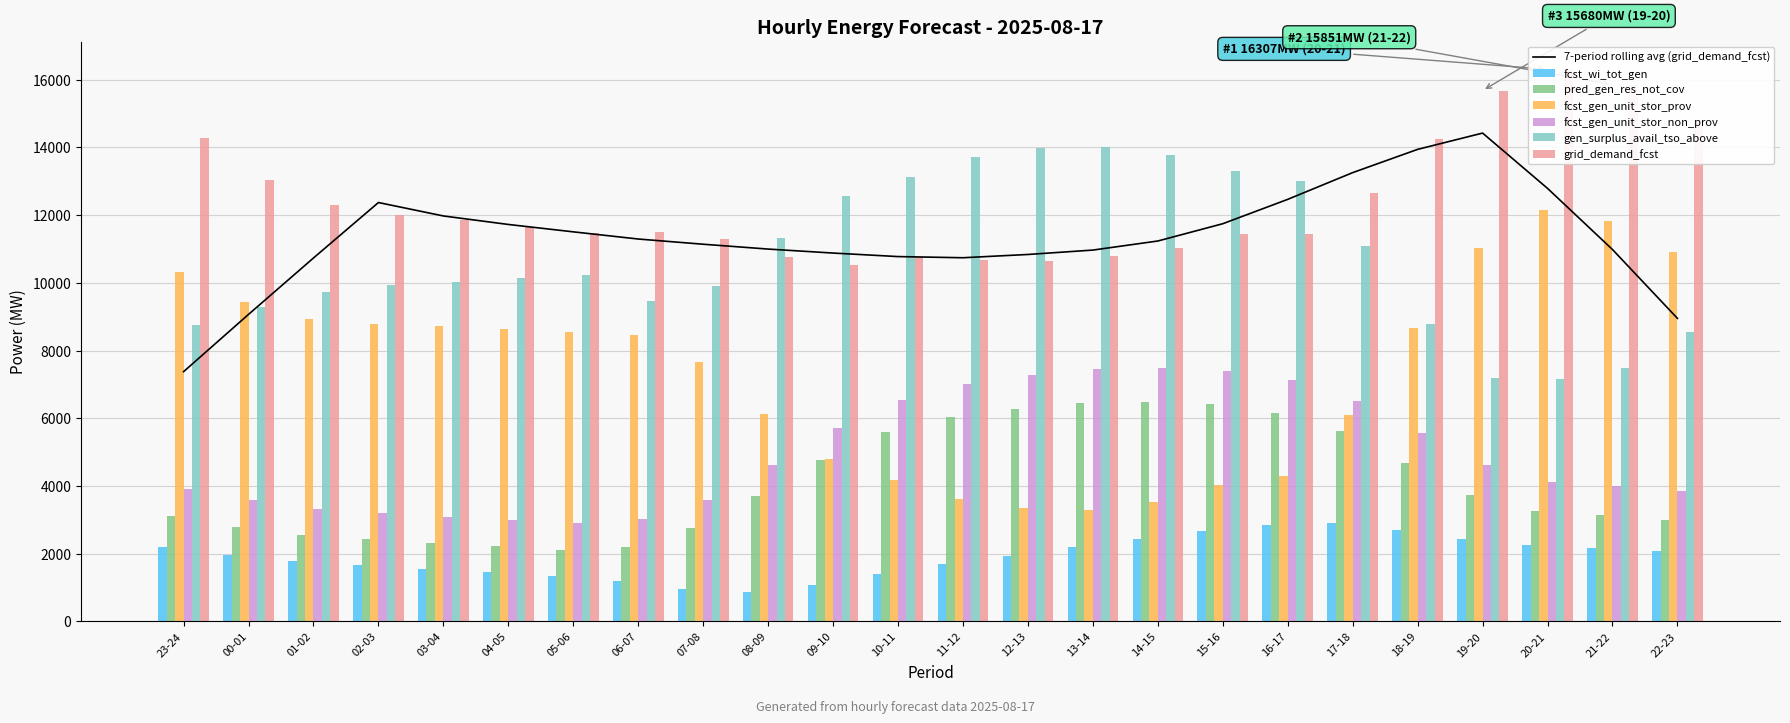

The value of fcst_wi_tot_gen at 06-07 is 1177. True or false?

True